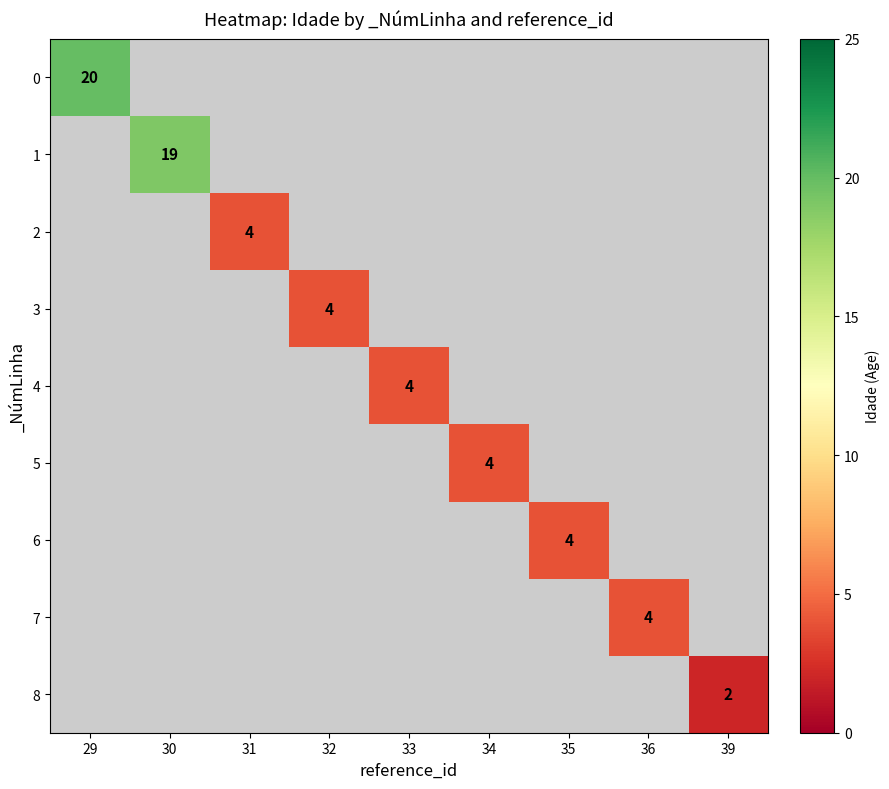

Which has a higher value, 34 or 33?

33